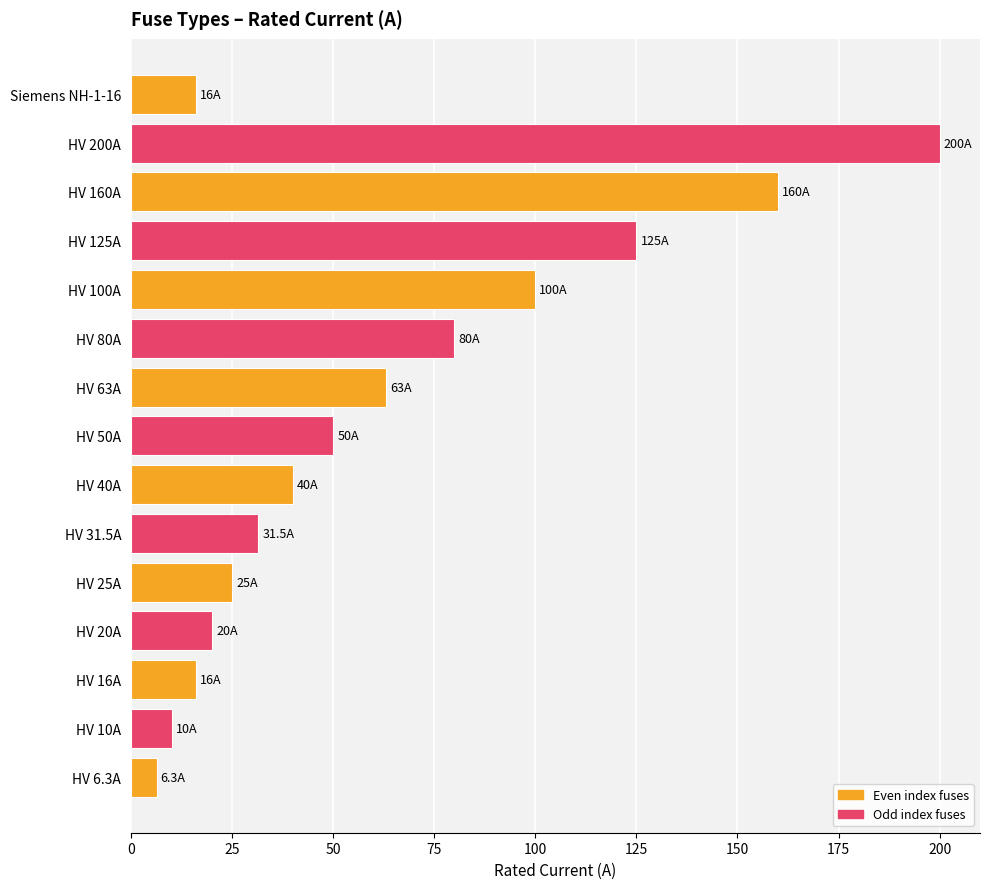

At which category does the chart reach its peak across all series?

HV 200A